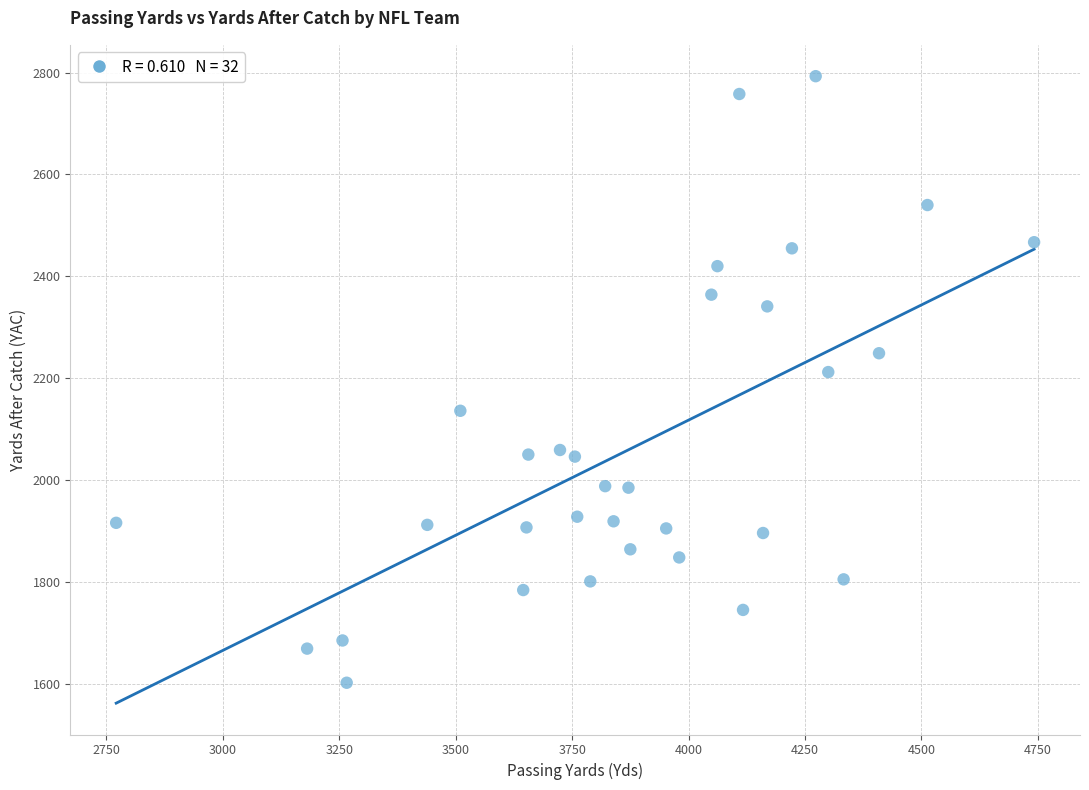

What is the range of X values (max minus min)?

1971